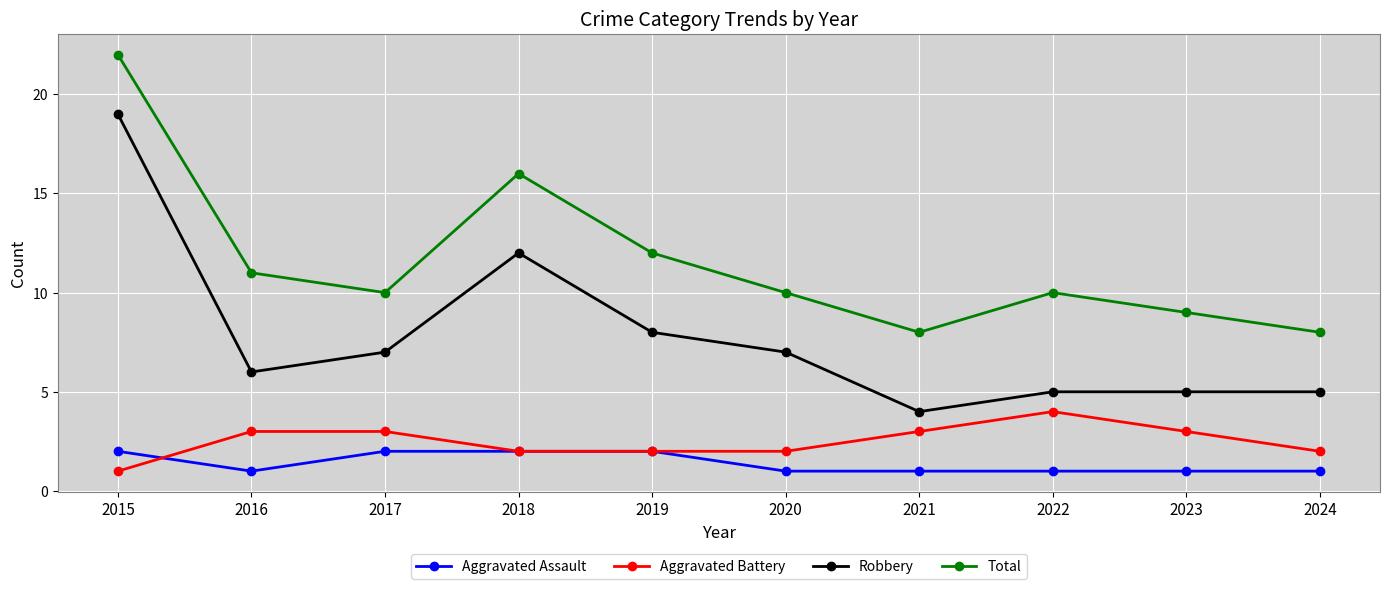

Reading left to right, transcribe all the data shown in this chart.

Aggravated Assault: 2015=2	2016=1	2017=2	2018=2	2019=2	2020=1	2021=1	2022=1	2023=1	2024=1
Aggravated Battery: 2015=1	2016=3	2017=3	2018=2	2019=2	2020=2	2021=3	2022=4	2023=3	2024=2
Robbery: 2015=19	2016=6	2017=7	2018=12	2019=8	2020=7	2021=4	2022=5	2023=5	2024=5
Total: 2015=22	2016=11	2017=10	2018=16	2019=12	2020=10	2021=8	2022=10	2023=9	2024=8